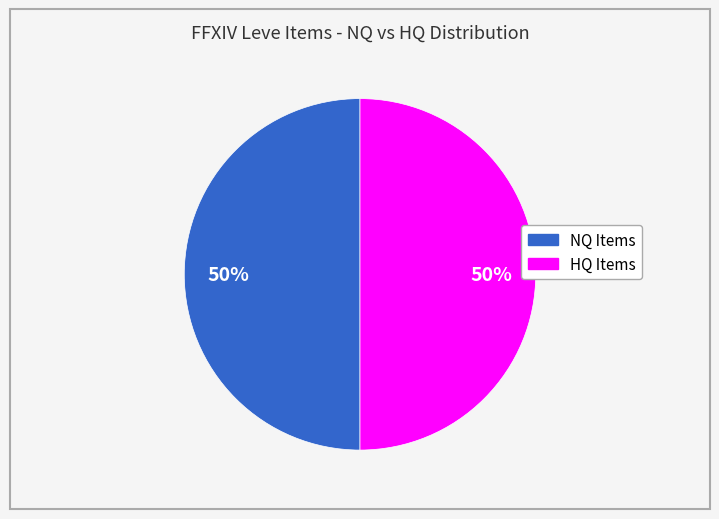

To the nearest percent, what is the average slice percentage?

50%